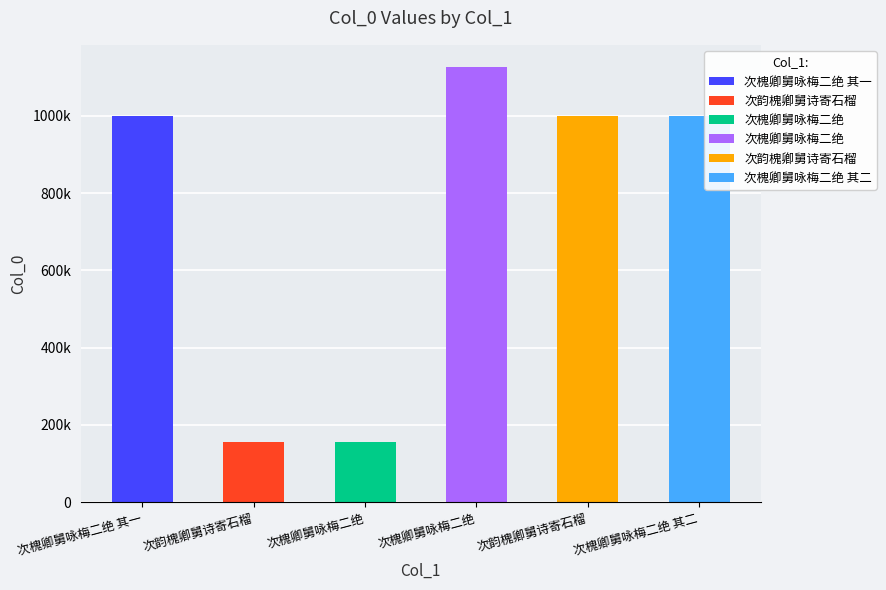

What is the change in value from 次槐卿舅咏梅二绝 to 次槐卿舅咏梅二绝 其二?

+843221